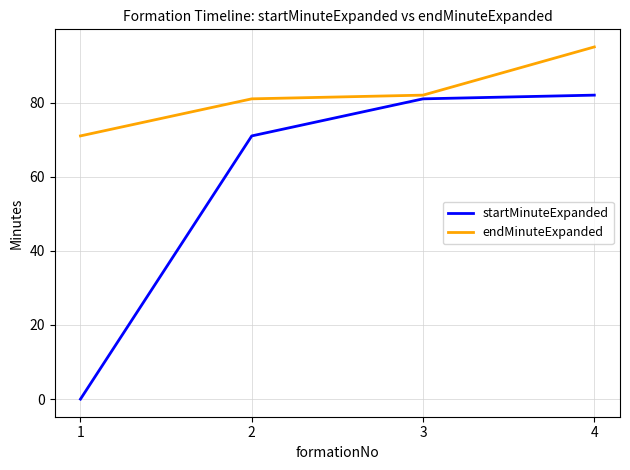

Count the number of categories in the chart.

4